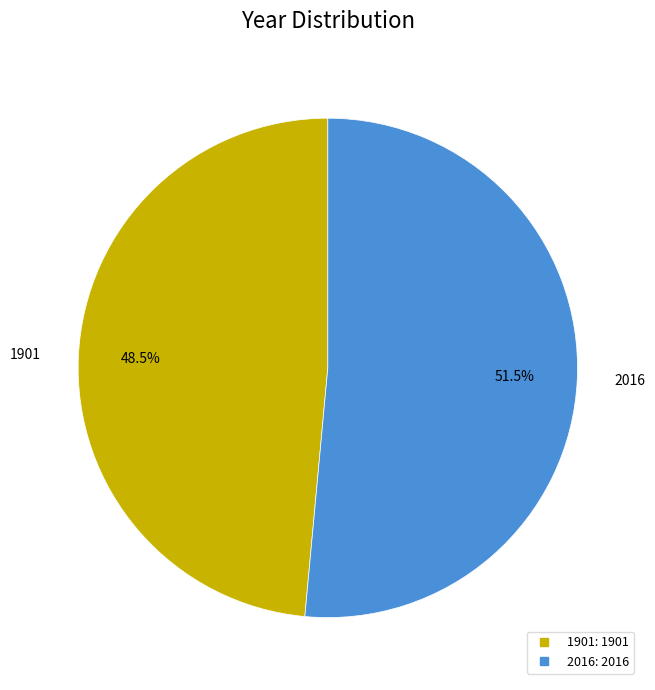

Approximately how many times larger is the value at 1901 compared to 2016?

0.9